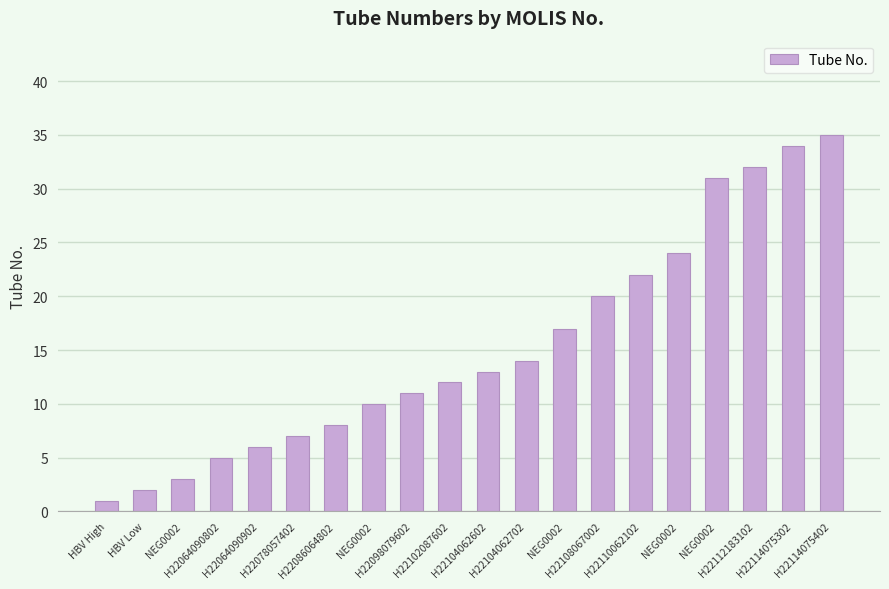

What is the ratio of the value at HBV Low to the value at H22104062602?

0.2